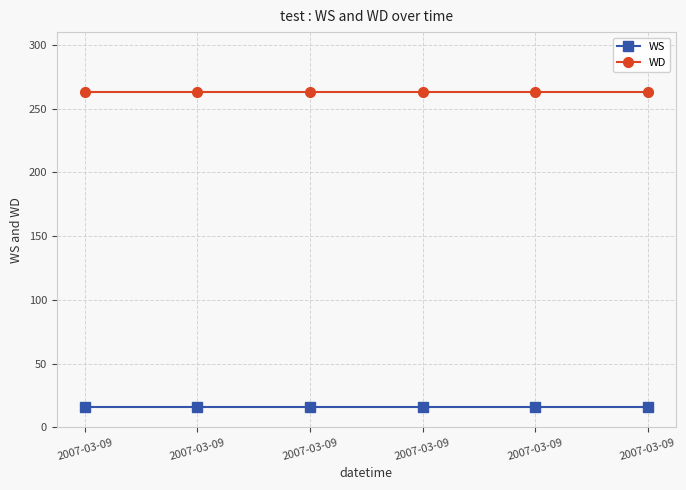

What are all the series names shown in the legend?

WS, WD